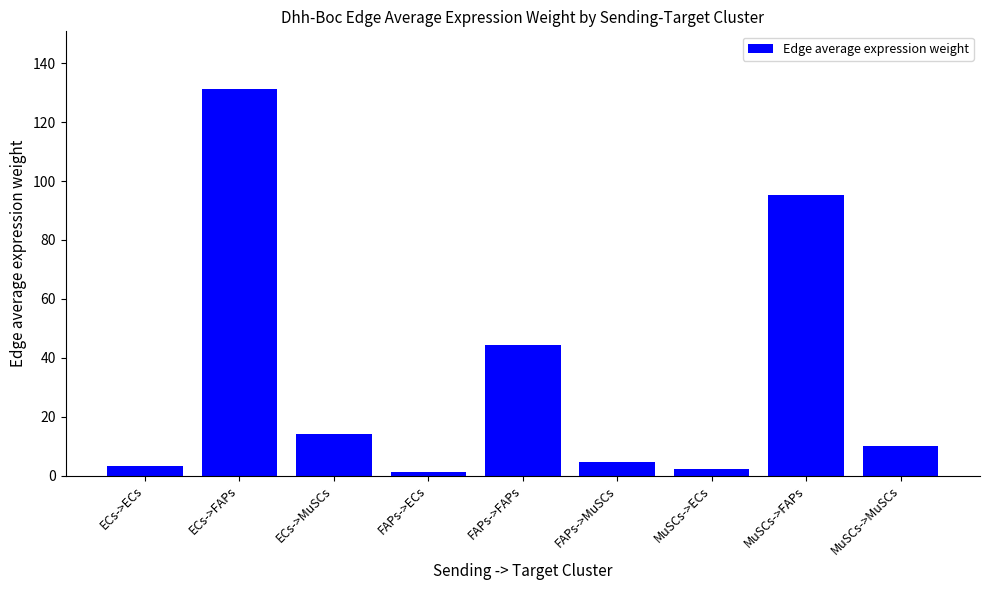

What is the sum of the values at ECs->MuSCs and FAPs->FAPs?

58.2